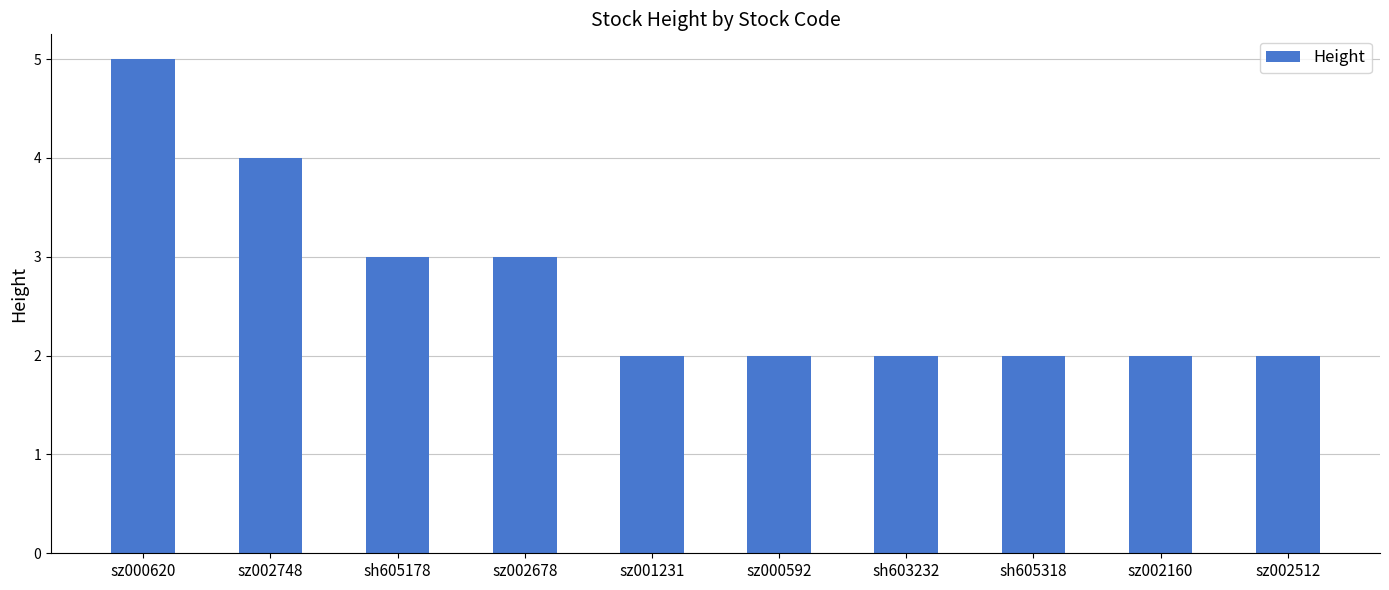

What is the difference between the maximum and minimum values?

3